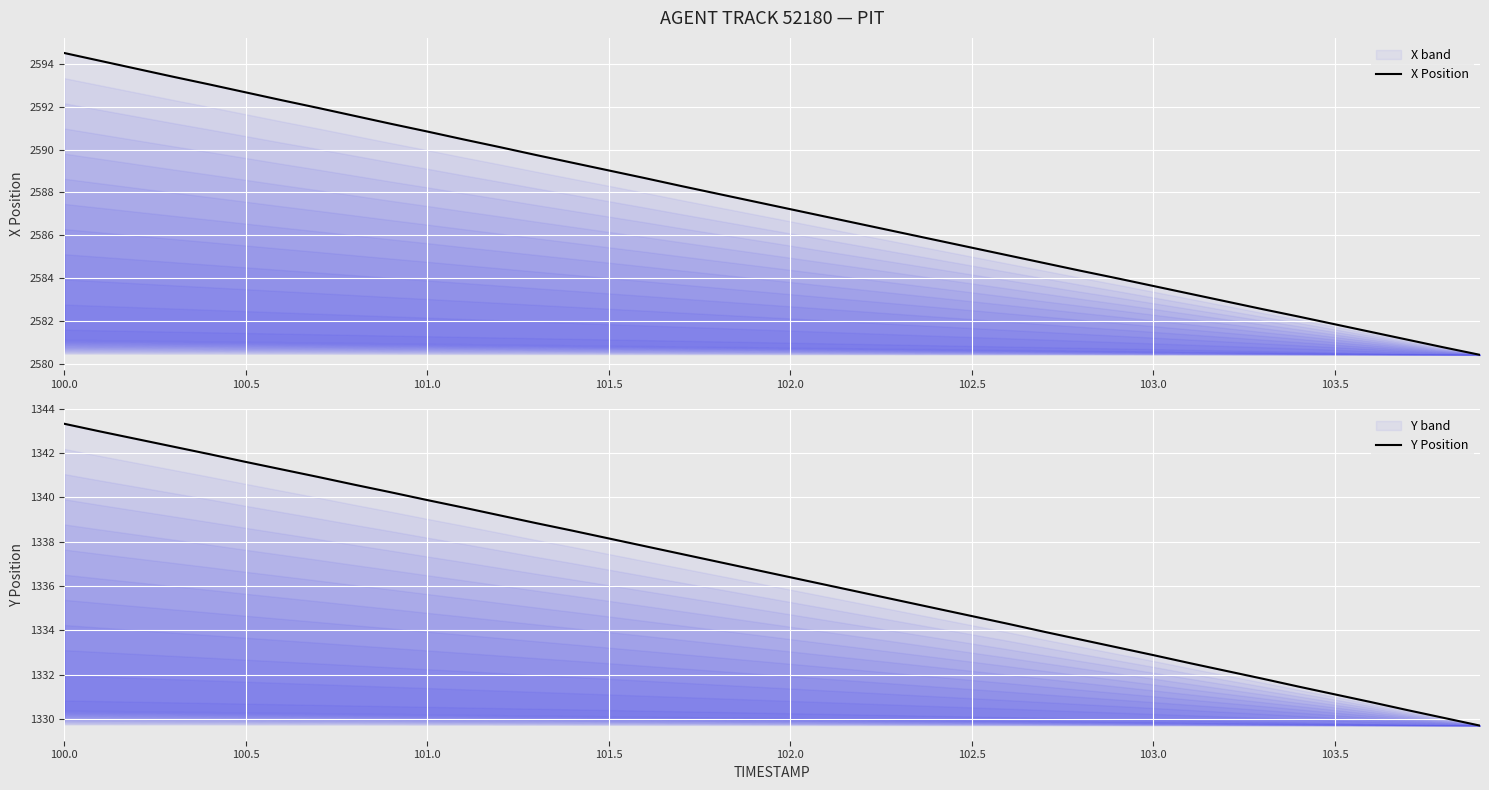

How many series are shown in this chart?

2